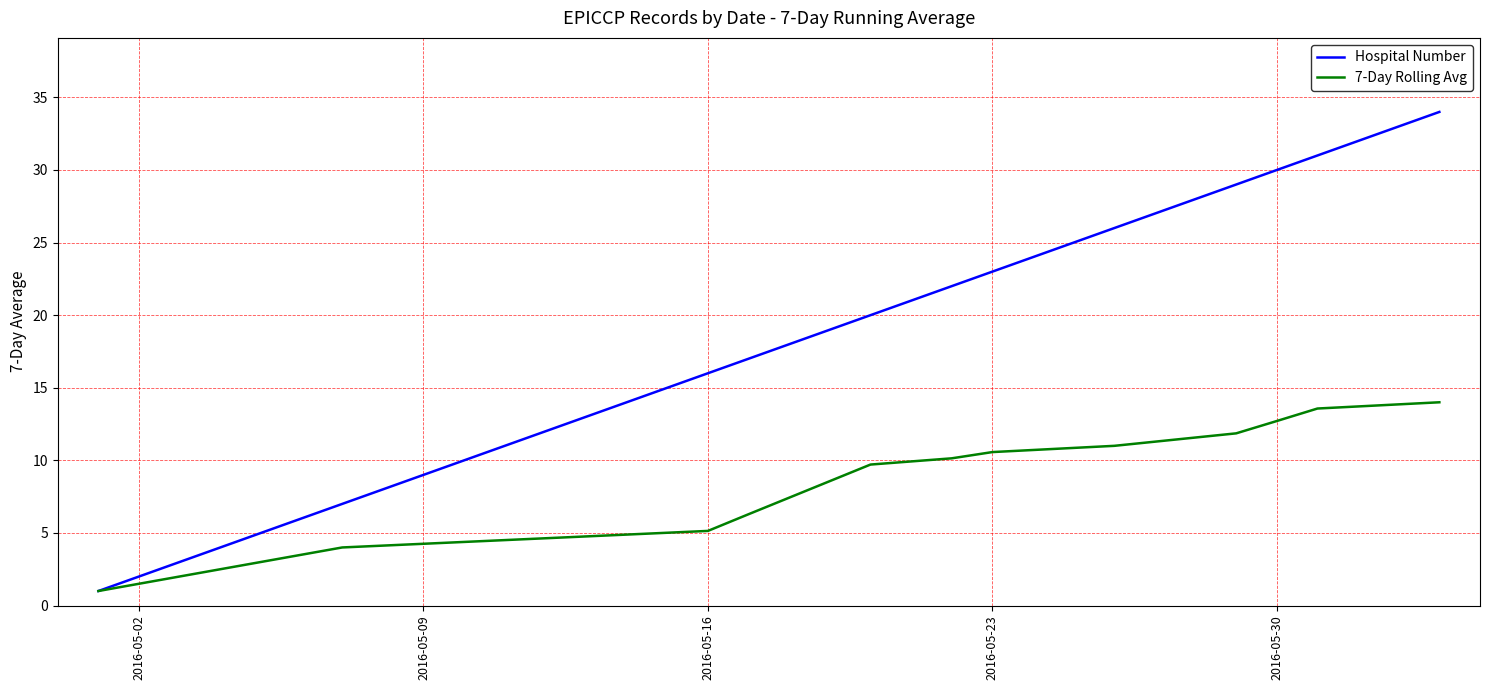

Which series has the largest range (max minus min)?

Hospital Number